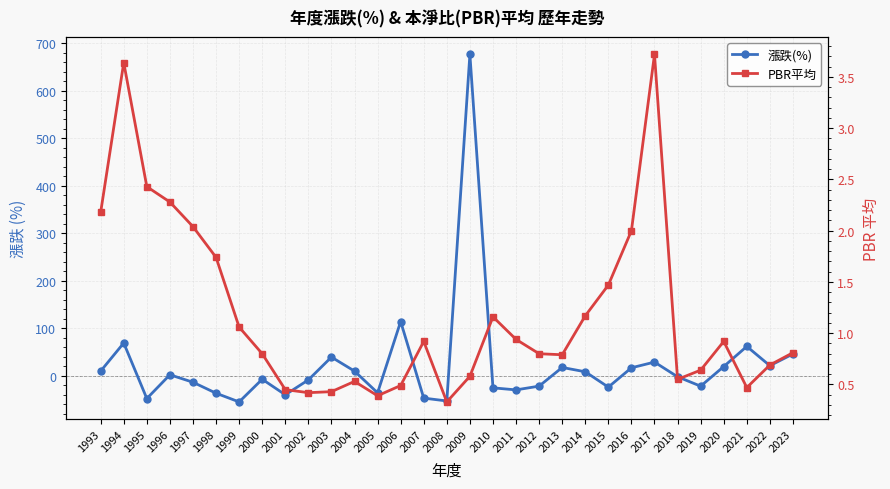

Reading left to right, list all the values displayed in this chart.

漲跌(%): 1993=9.6	1994=68.8	1995=-48.1	1996=1.9	1997=-13.8	1998=-36.9	1999=-55.2	2000=-7.5	2001=-40.2	2002=-8.9	2003=39.1	2004=9.6	2005=-36.1	2006=114.0	2007=-47.2	2008=-53.2	2009=676.0	2010=-25.6	2011=-29.9	2012=-22.0	2013=17.3	2014=8.2	2015=-24.1	2016=16.6	2017=28.6	2018=-2.3	2019=-22.1	2020=19.2	2021=61.6	2022=21.0	2023=45.7
PBR平均: 1993=2.2	1994=3.6	1995=2.4	1996=2.3	1997=2.0	1998=1.7	1999=1.1	2000=0.8	2001=0.5	2002=0.4	2003=0.4	2004=0.5	2005=0.4	2006=0.5	2007=0.9	2008=0.3	2009=0.6	2010=1.2	2011=0.9	2012=0.8	2013=0.8	2014=1.2	2015=1.5	2016=2.0	2017=3.7	2018=0.6	2019=0.6	2020=0.9	2021=0.5	2022=0.7	2023=0.8